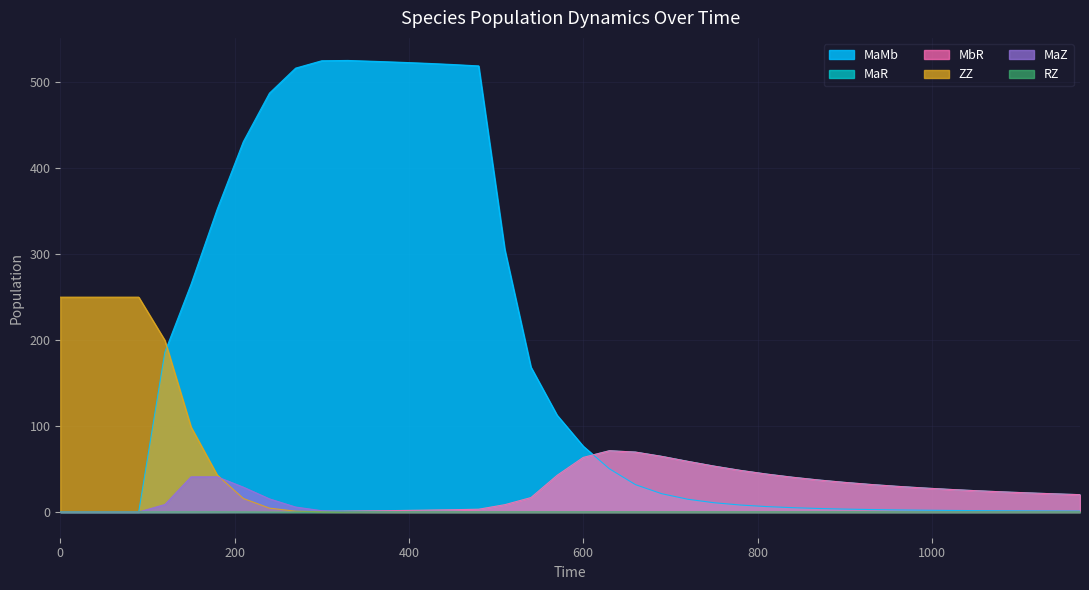

True or false: ZZ and MaMb cross at least once.

True